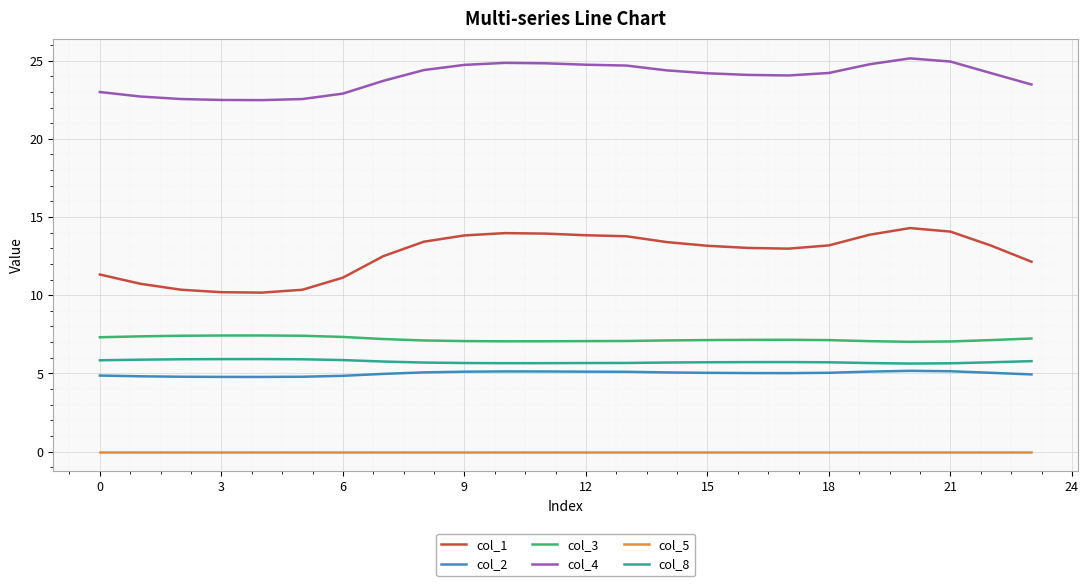

Which series has the largest total across all categories?

col_4